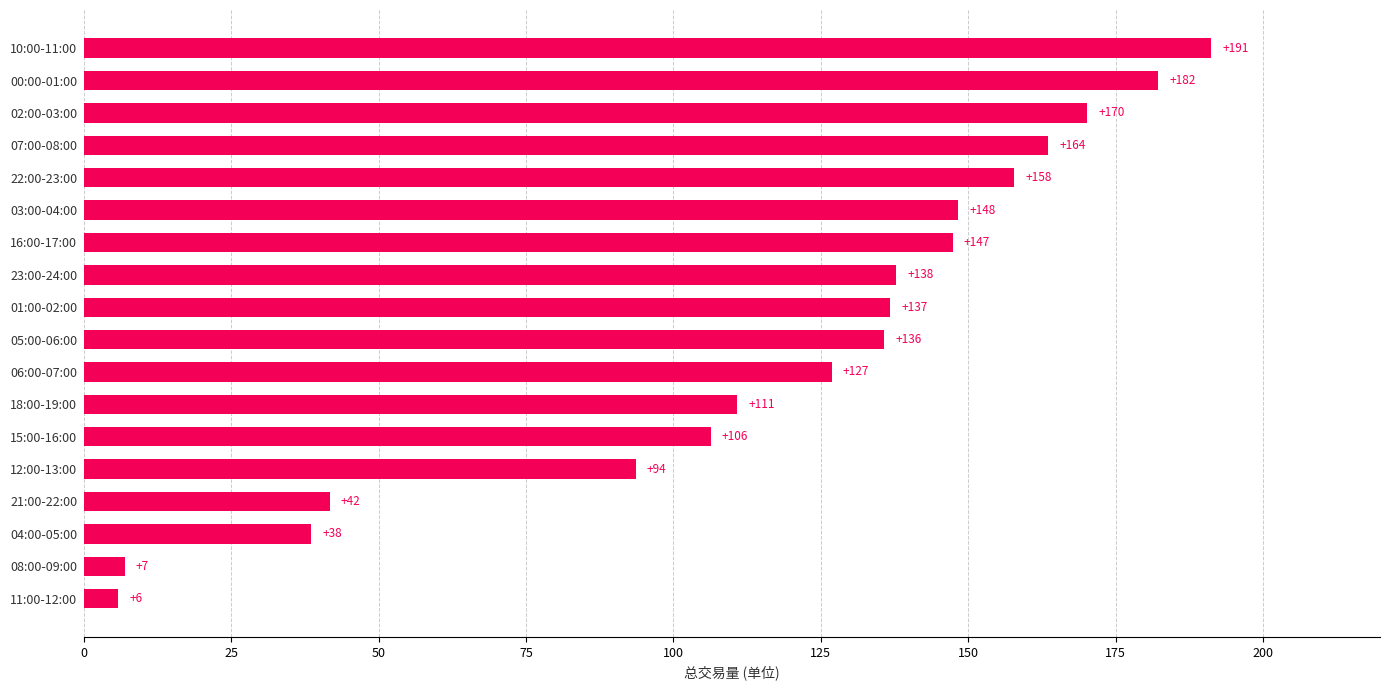

Where is the data nearest to the value 98?

12:00-13:00